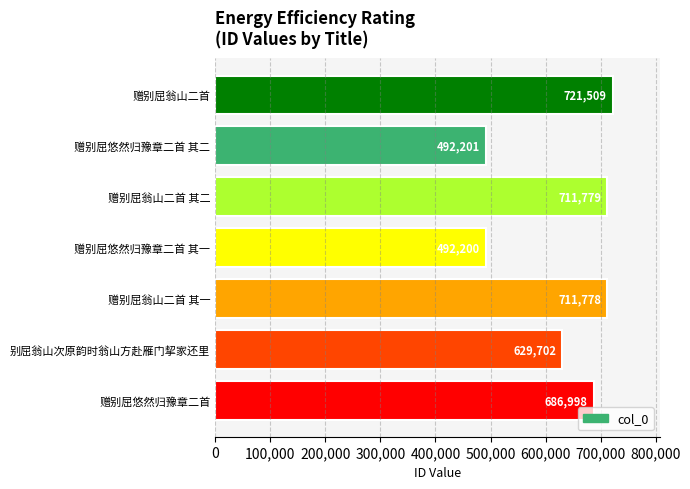

List the labels in order of value, largest first.

赠别屈翁山二首, 赠别屈翁山二首 其二, 赠别屈翁山二首 其一, 赠别屈悠然归豫章二首, 别屈翁山次原韵时翁山方赴雁门挈家还里, 赠别屈悠然归豫章二首 其二, 赠别屈悠然归豫章二首 其一